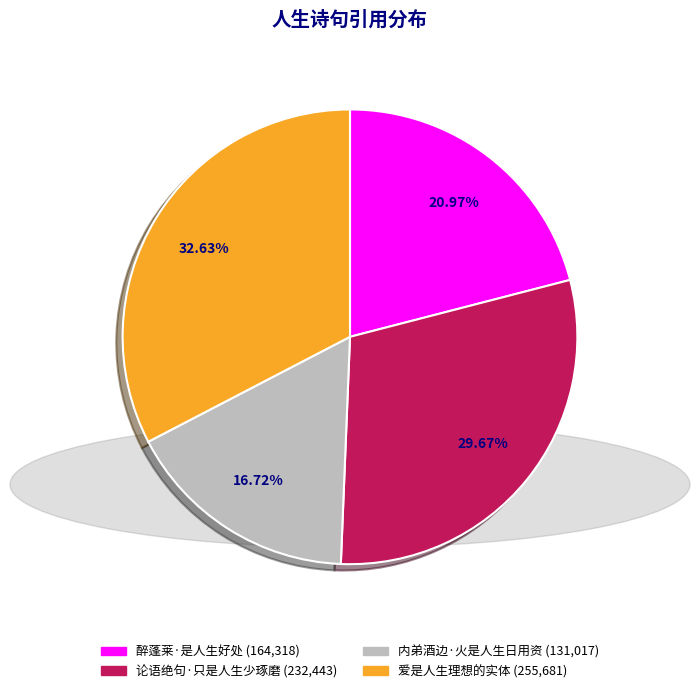

What is the ratio of the value at 论语绝句·只是人生少琢磨 to the value at 爱是人生理想的实体?

0.9